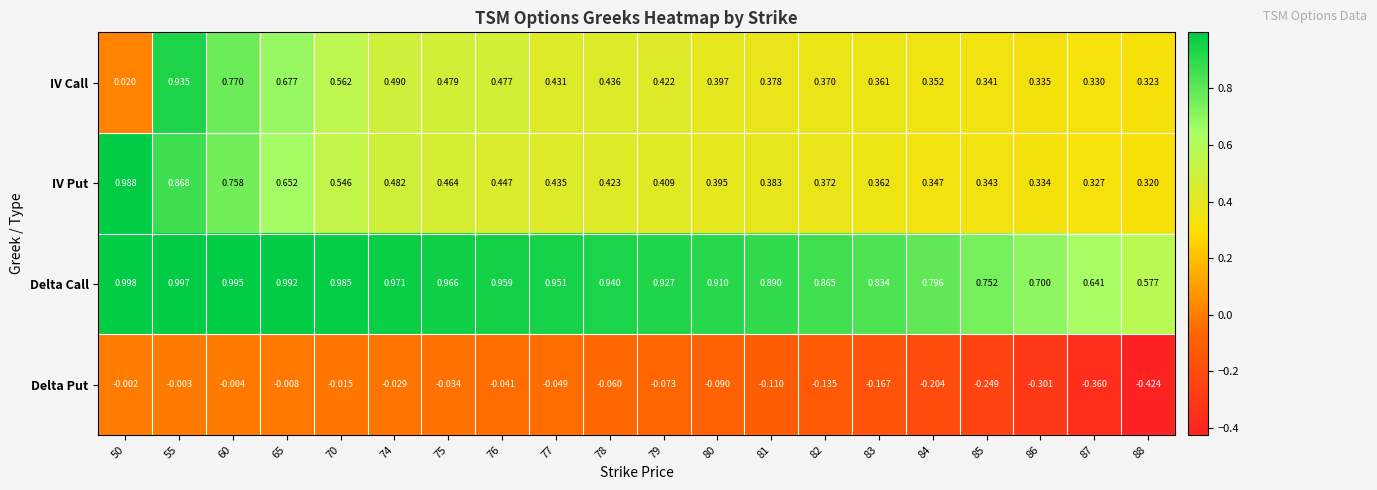

Which series has the widest spread of values?

IV Call